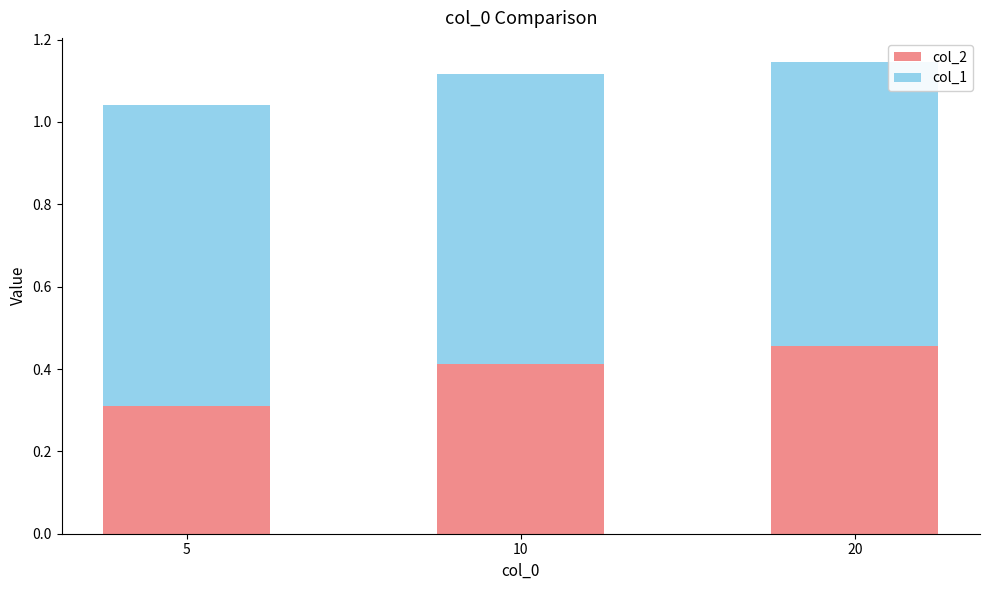

What is the total value across all series at 10?

1.1